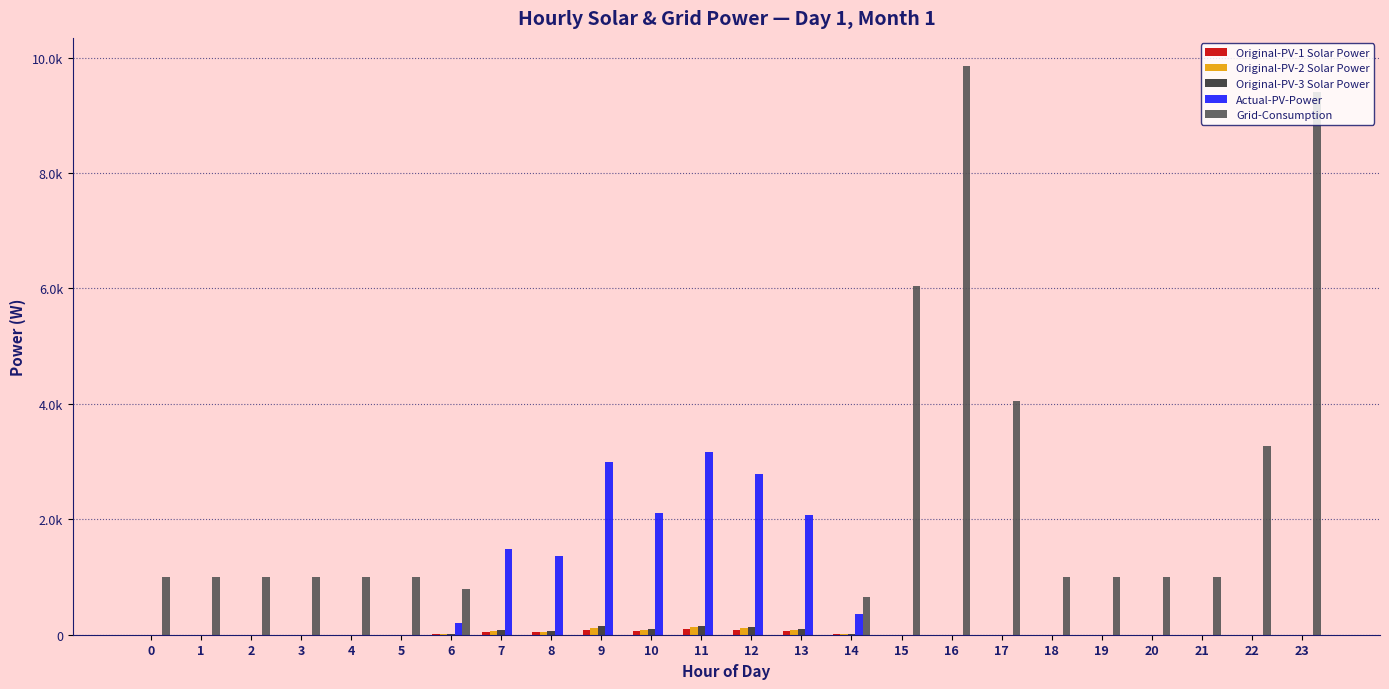

Reading right to left, what are all the values shown in this chart?

Original-PV-1 Solar Power: 23=0.0	22=0.0	21=0.0	20=0.0	19=0.0	18=0.0	17=0.0	16=0.0	15=0.0	14=10.7	13=62.7	12=83.5	11=95.0	10=63.4	9=90.3	8=41.3	7=45.2	6=6.2	5=0.0	4=0.0	3=0.0	2=0.0	1=0.0	0=0.0
Original-PV-2 Solar Power: 23=0.0	22=0.0	21=0.0	20=0.0	19=0.0	18=0.0	17=0.0	16=0.0	15=0.0	14=14.0	13=82.8	12=110.7	11=126.1	10=83.7	9=119.7	8=54.2	7=59.4	6=8.1	5=0.0	4=0.0	3=0.0	2=0.0	1=0.0	0=0.0
Original-PV-3 Solar Power: 23=0.0	22=0.0	21=0.0	20=0.0	19=0.0	18=0.0	17=0.0	16=0.0	15=0.0	14=17.6	13=104.0	12=138.9	11=158.0	10=105.1	9=149.9	8=68.2	7=74.6	6=10.3	5=0.0	4=0.0	3=0.0	2=0.0	1=0.0	0=0.0
Actual-PV-Power: 23=0.0	22=0.0	21=0.0	20=0.0	19=0.0	18=0.0	17=0.0	16=0.0	15=0.0	14=352.7	13=2079.7	12=2777.2	11=3160.4	10=2102.5	9=2998.5	8=1363.0	7=1492.0	6=205.1	5=0.0	4=0.0	3=0.0	2=0.0	1=0.0	0=0.0
Grid-Consumption: 23=9411.1	22=3273.9	21=1000.0	20=1000.0	19=1000.0	18=1000.0	17=4043.8	16=9849.8	15=6048.3	14=647.3	13=0.0	12=0.0	11=0.0	10=0.0	9=0.0	8=0.0	7=0.0	6=794.9	5=1000.0	4=1000.0	3=1000.0	2=1000.0	1=1000.0	0=1000.0